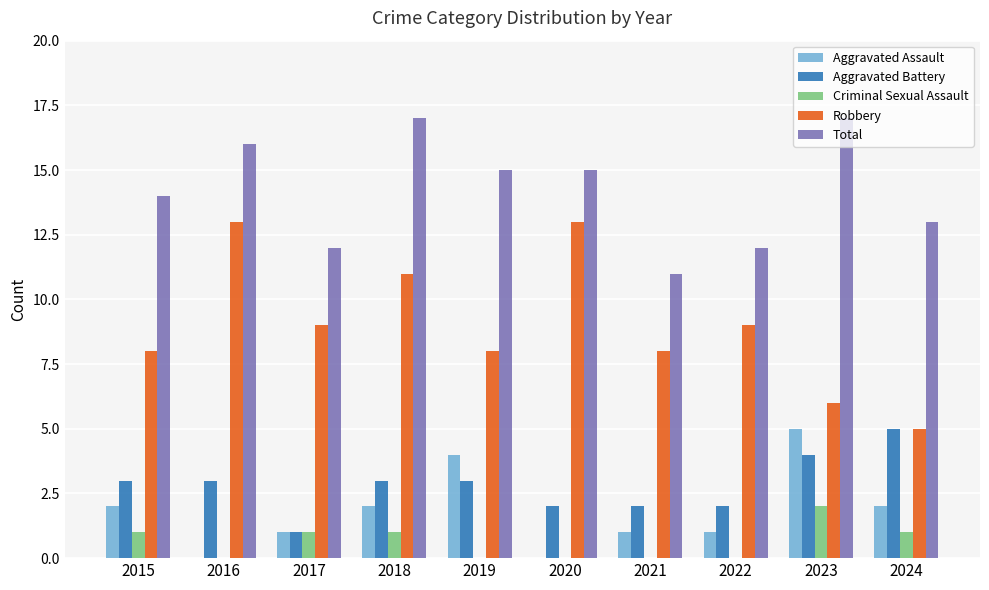

Which series changed the most between 2015 and 2019?

Aggravated Assault